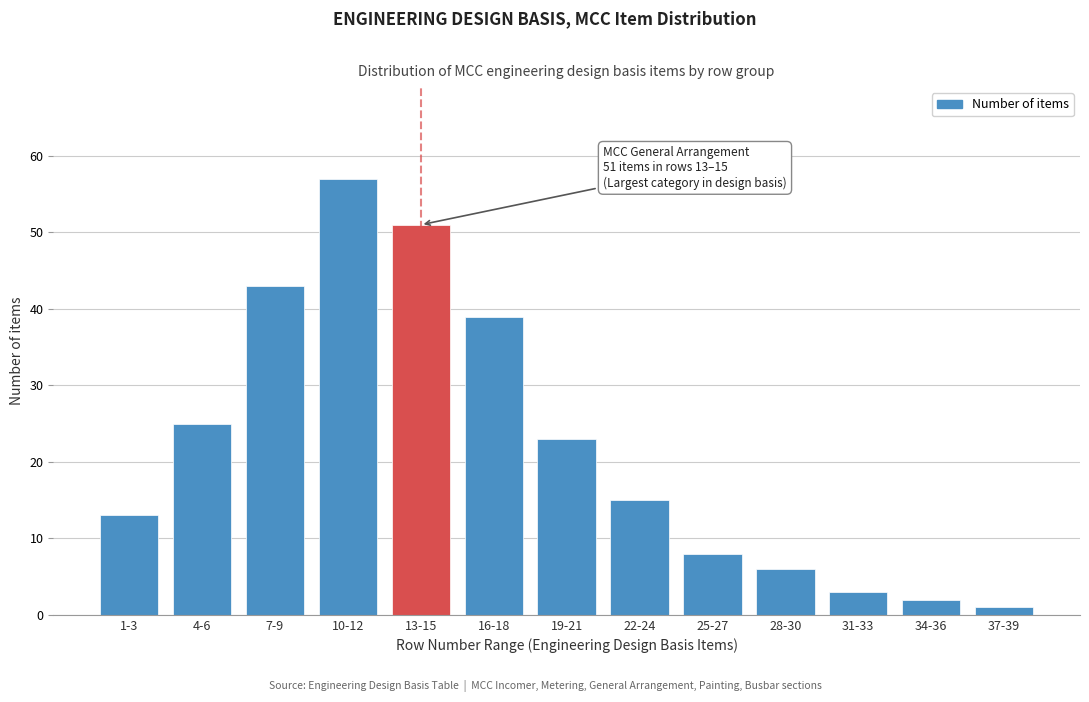

Reading left to right, list all the values displayed in this chart.

1-3=13	4-6=25	7-9=43	10-12=57	13-15=51	16-18=39	19-21=23	22-24=15	25-27=8	28-30=6	31-33=3	34-36=2	37-39=1